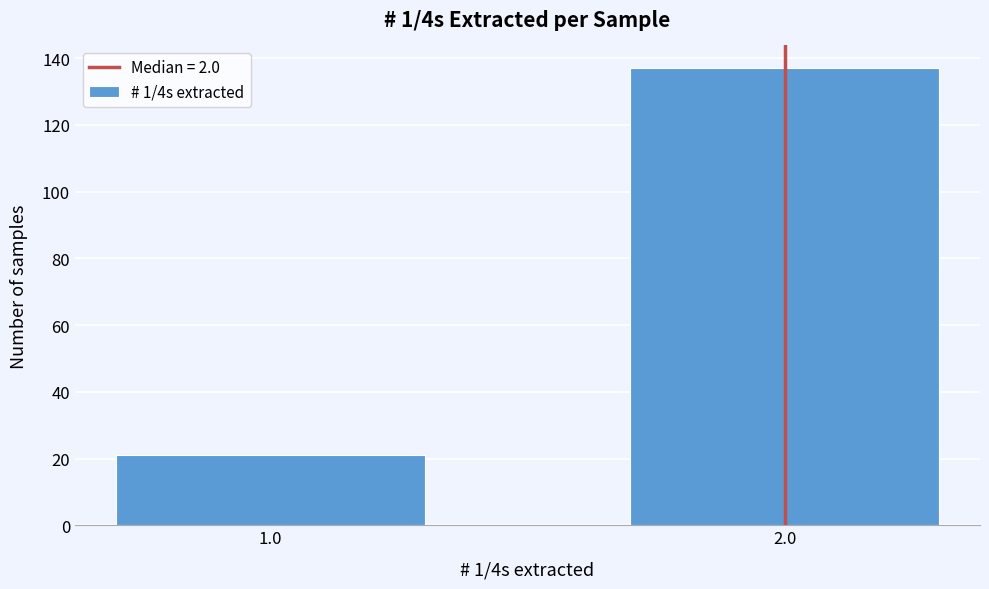

Reading right to left, what are all the values shown in this chart?

137	21